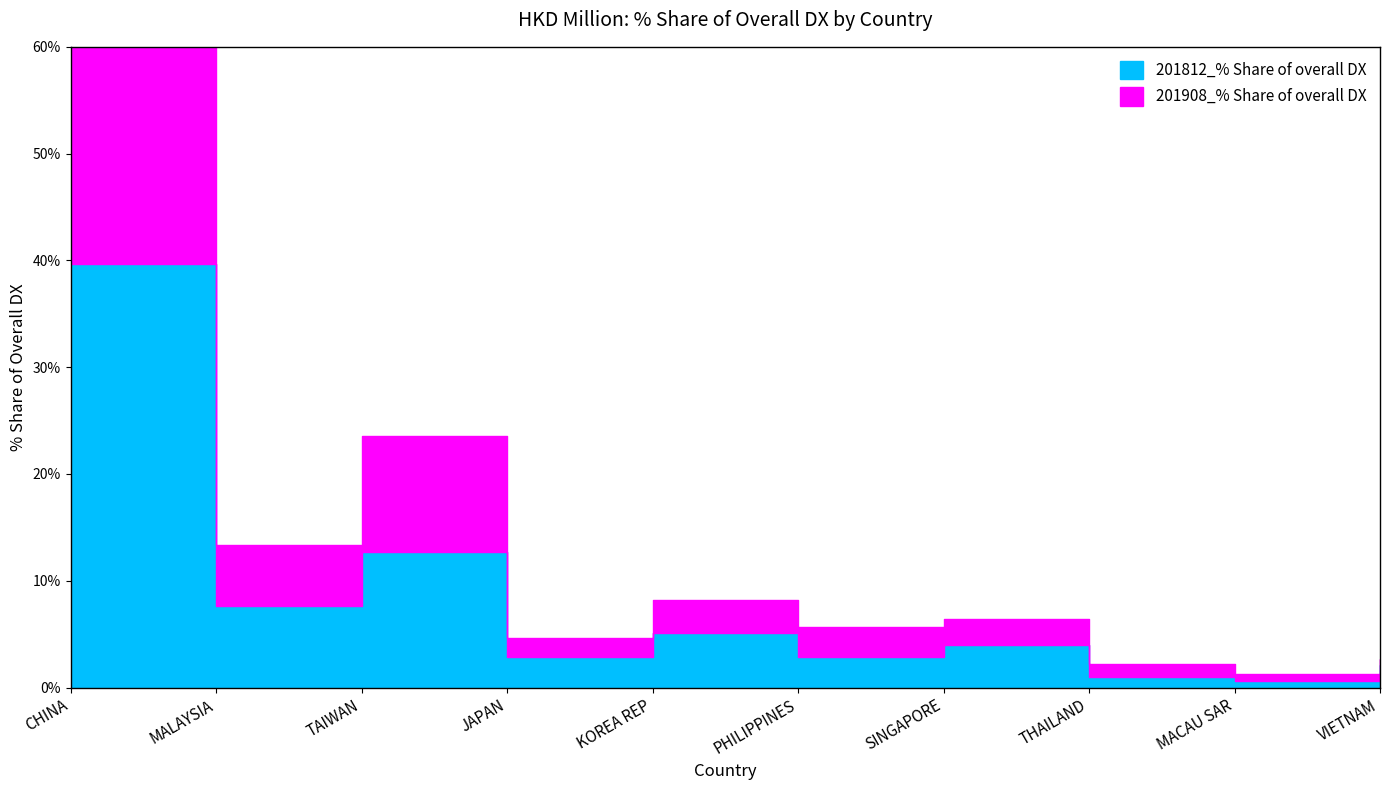

What are all the series names shown in the legend?

201812_% Share of overall DX, 201908_% Share of overall DX